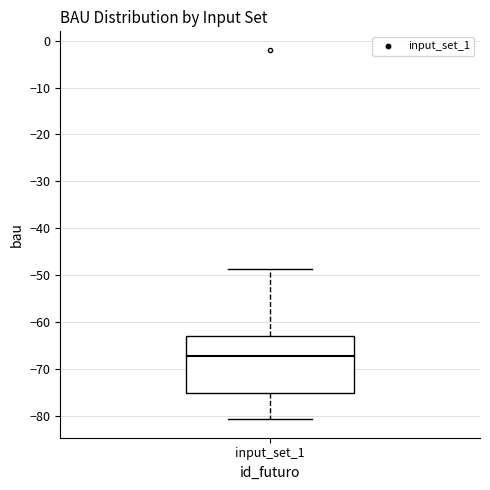

Read this box plot against the y-axis: the position of the median line, the range covered by the box, and the ends of both whiskers. The values are not printed on the chart, so give them approximately, as read against the axis.

median -67, box -75 to -63, whiskers -81 to -49